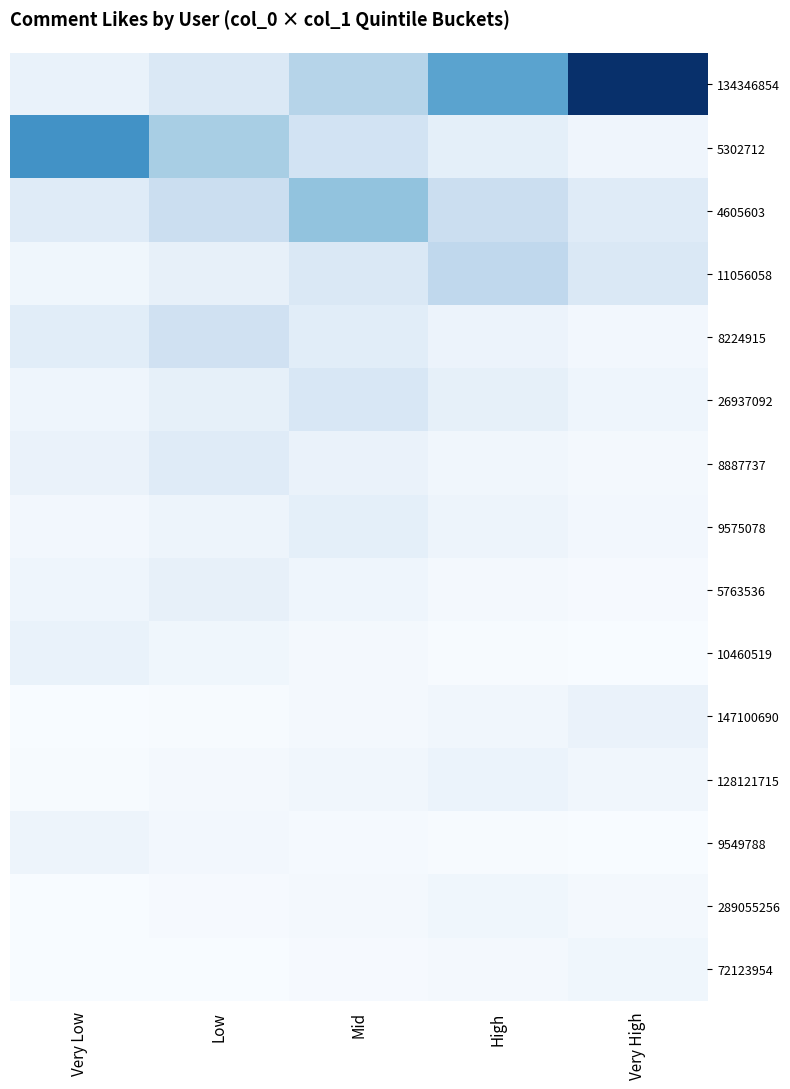

What is the spread (max minus min) of values at Low?

22364.1